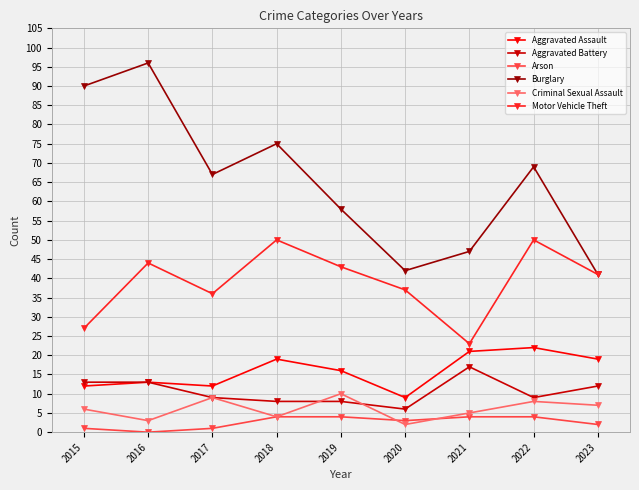

What is the spread (max minus min) of values at 2019?

54